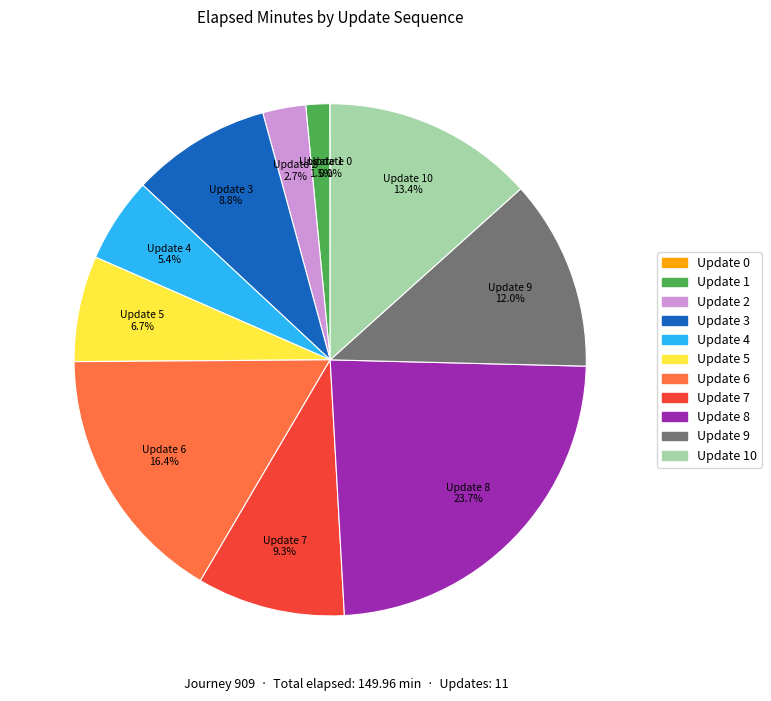

Is there any slice that represents more than half of the pie?

No